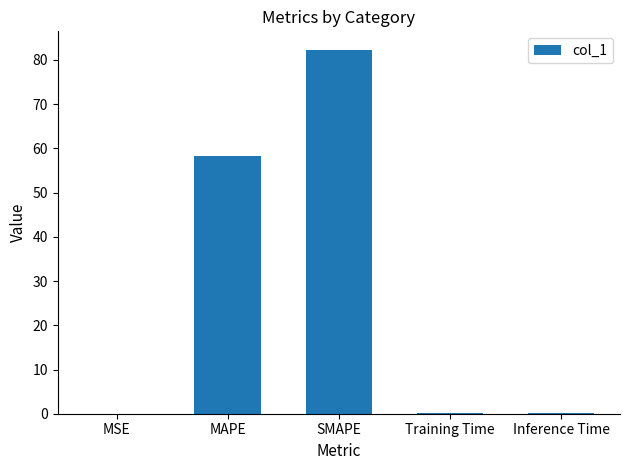

What is the sum of all values?

140.8